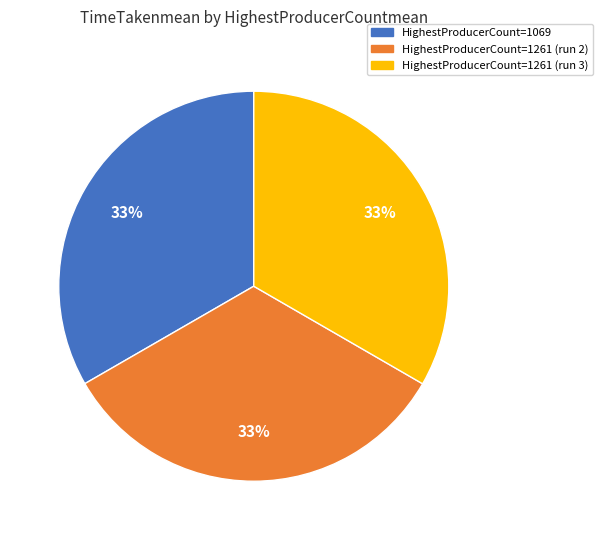

To the nearest percent, what is the average slice percentage?

33%